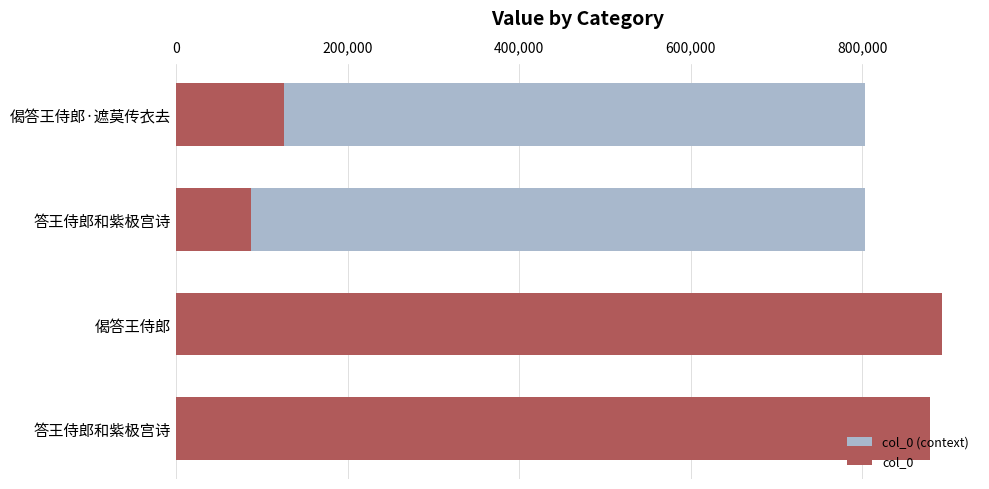

The value of col_0 at 偈答王侍郎 is 455983.3. True or false?

False